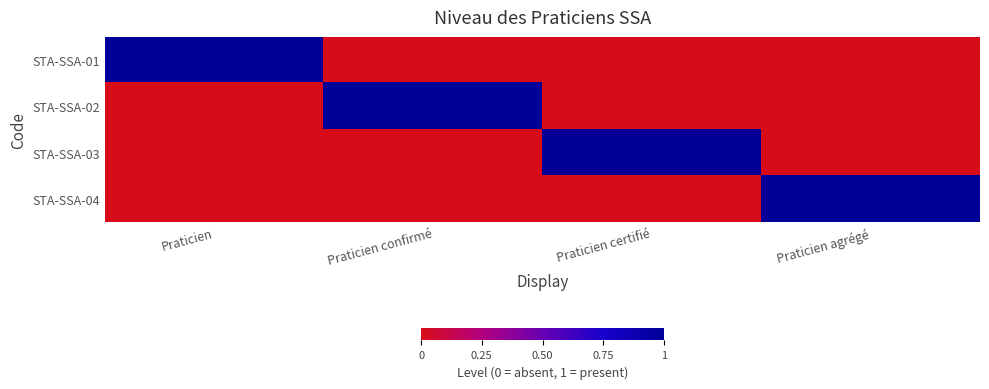

Which category has the lowest value across all series?

Praticien confirmé